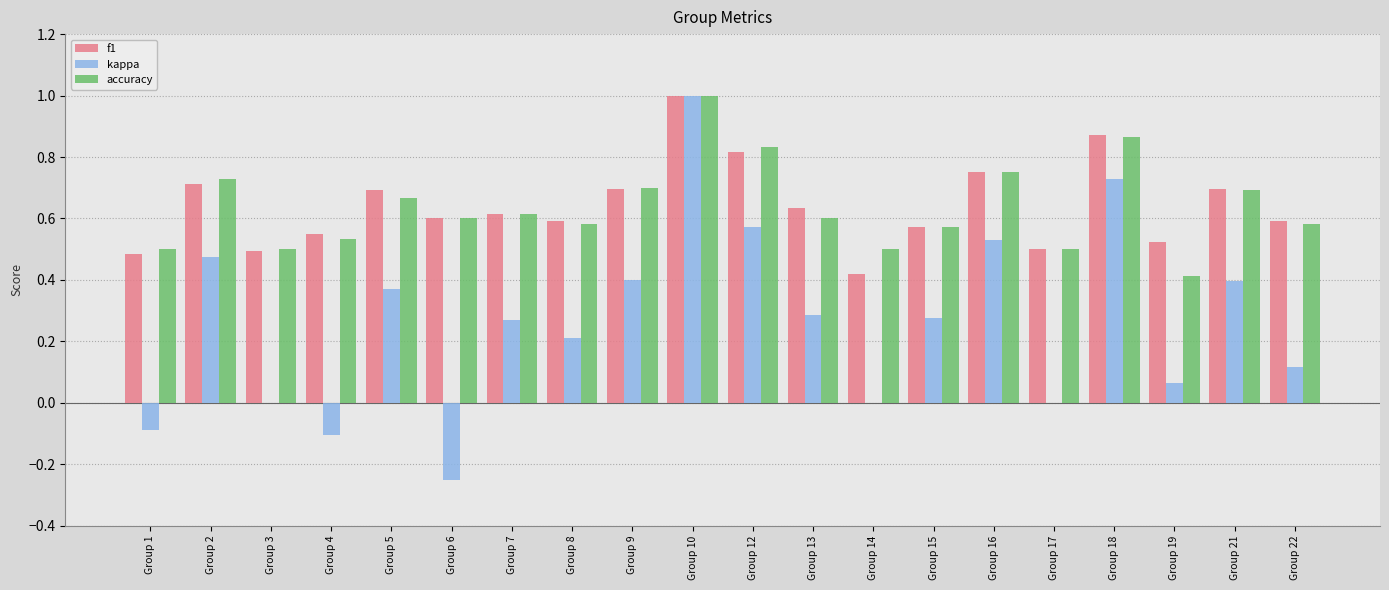

How many groups of bars are there?

20